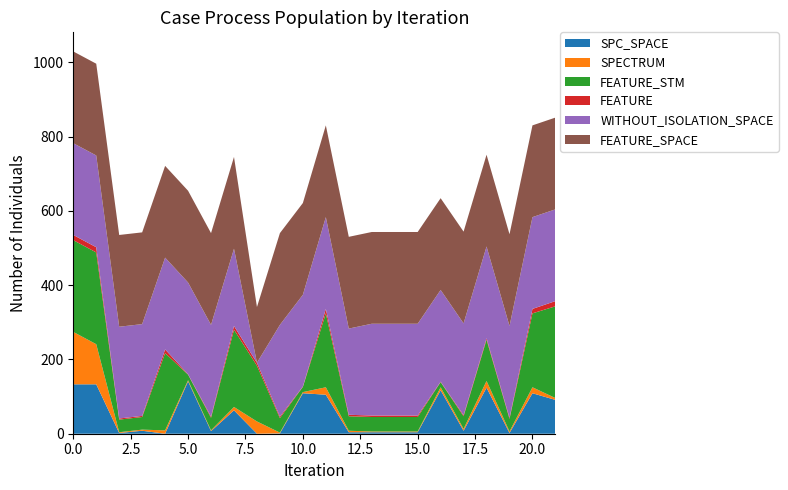

Reading left to right, list all the values displayed in this chart.

SPC_SPACE: 133=133	133=133	1=2	3=8	-1=0	4=141	1=7	-1=63	-1=0	1=1	1=109	5=105	1=4	4=4	4=4	1=4	7=117	4=8	124=124	2=2	8=109	-1=91
SPECTRUM: 133=141	133=108	1=2	3=3	-1=9	4=3	1=2	-1=9	-1=33	1=2	1=3	5=20	1=4	4=2	4=2	1=2	7=8	4=5	124=18	2=4	8=16	-1=5
FEATURE_STM: 133=247	133=247	1=34	3=34	-1=208	4=15	1=34	-1=208	-1=150	1=39	1=14	5=199	1=39	4=39	4=39	1=39	7=14	4=34	124=111	2=34	8=199	-1=247
FEATURE: 133=14	133=14	1=3	3=3	-1=10	4=1	1=3	-1=10	-1=8	1=4	1=1	5=12	1=4	4=4	4=4	1=4	7=1	4=3	124=4	2=3	8=12	-1=14
WITHOUT_ISOLATION_SPACE: 133=247	133=247	1=247	3=247	-1=247	4=247	1=247	-1=208	-1=0	1=247	1=247	5=247	1=232	4=247	4=247	1=247	7=247	4=247	124=247	2=247	8=247	-1=247
FEATURE_SPACE: 133=247	133=247	1=247	3=247	-1=247	4=247	1=247	-1=247	-1=150	1=247	1=247	5=247	1=247	4=247	4=247	1=247	7=247	4=247	124=247	2=247	8=247	-1=247